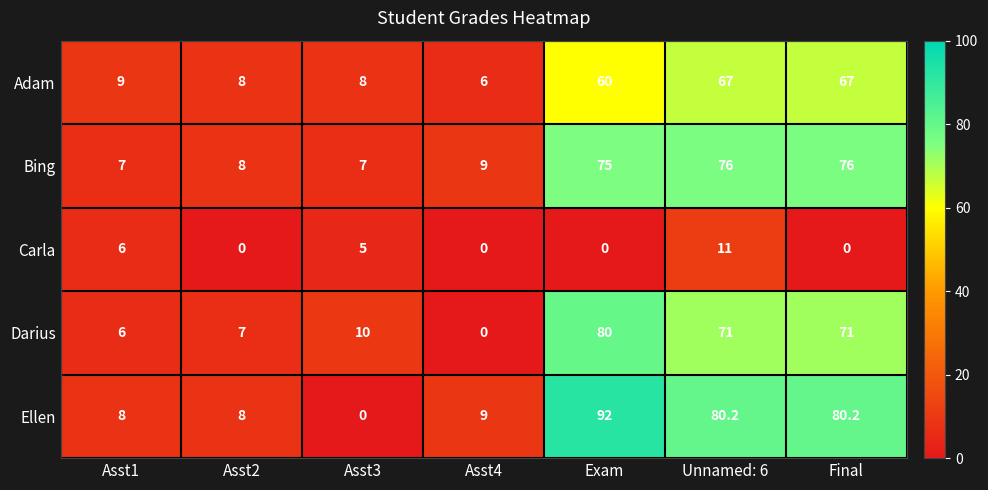

Where is Adam nearest to the value 36?

Exam